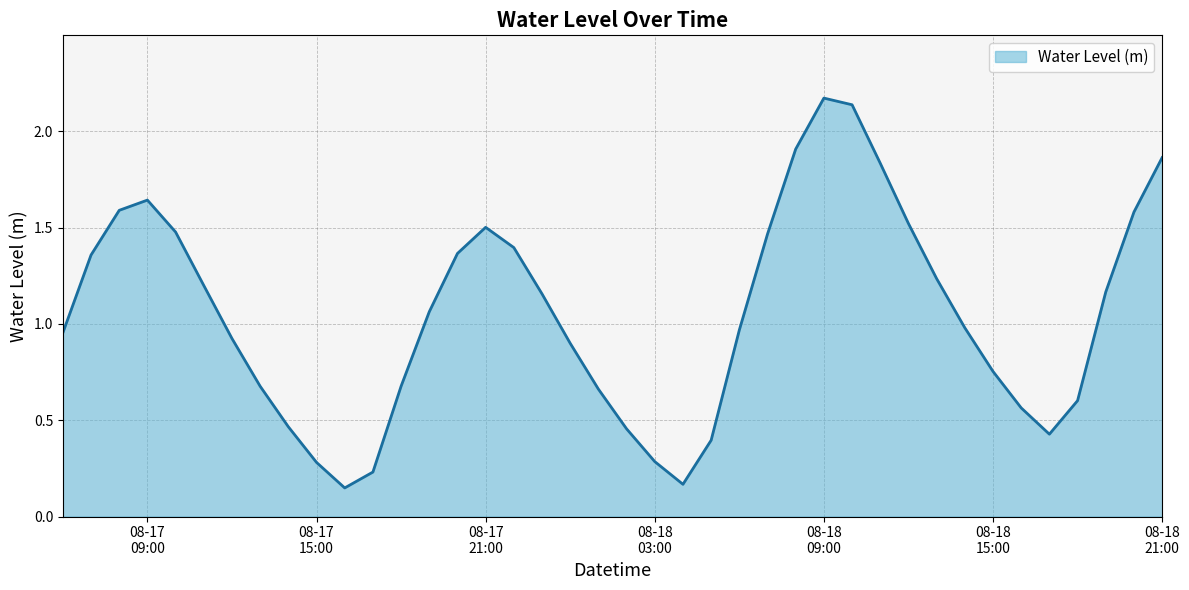

What is the difference between the maximum and minimum values?

2.0